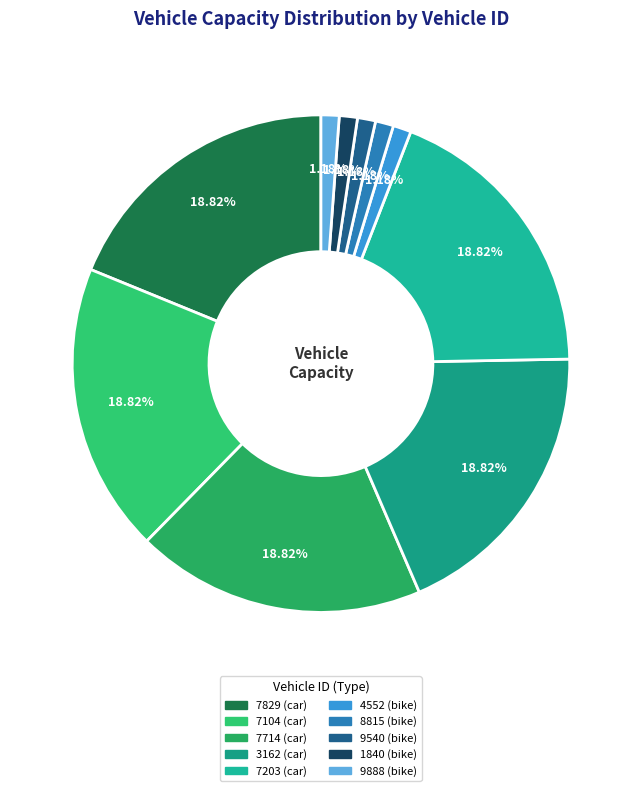

To the nearest percent, what is the difference between the largest and smallest slice percentages?

18%